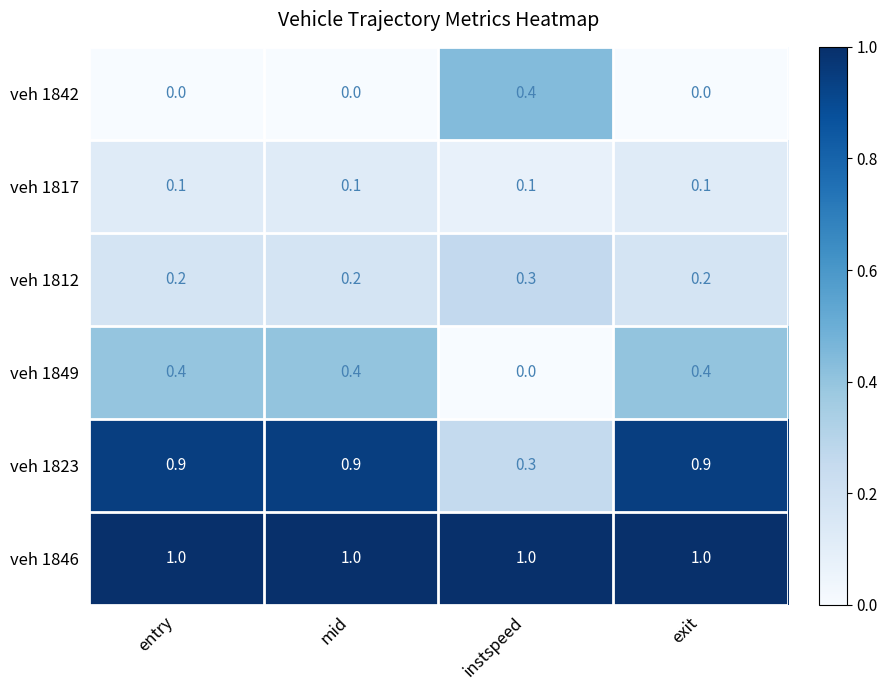

At mid, list the series in order from largest to smallest.

veh 1846, veh 1823, veh 1849, veh 1812, veh 1817, veh 1842